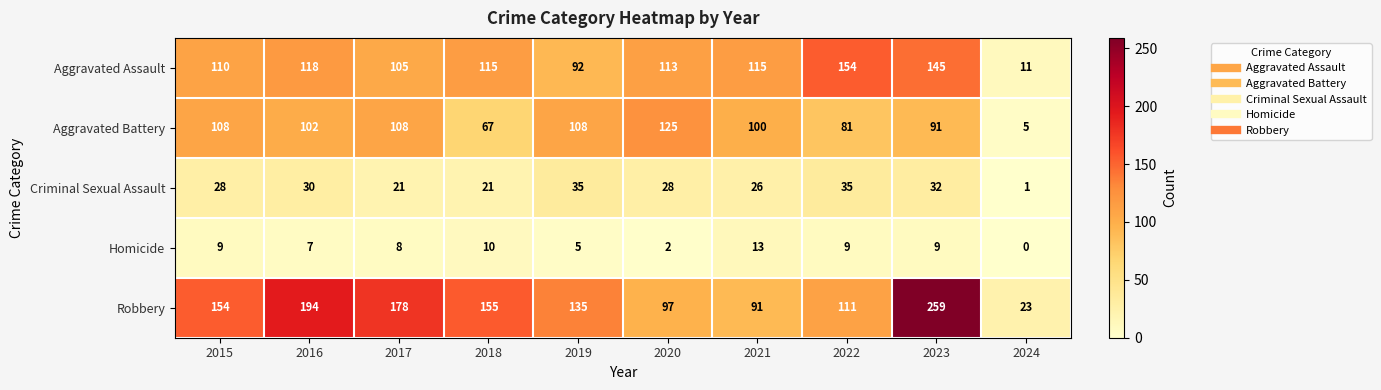

Read the Criminal Sexual Assault value at 2021, to the nearest 10.

30